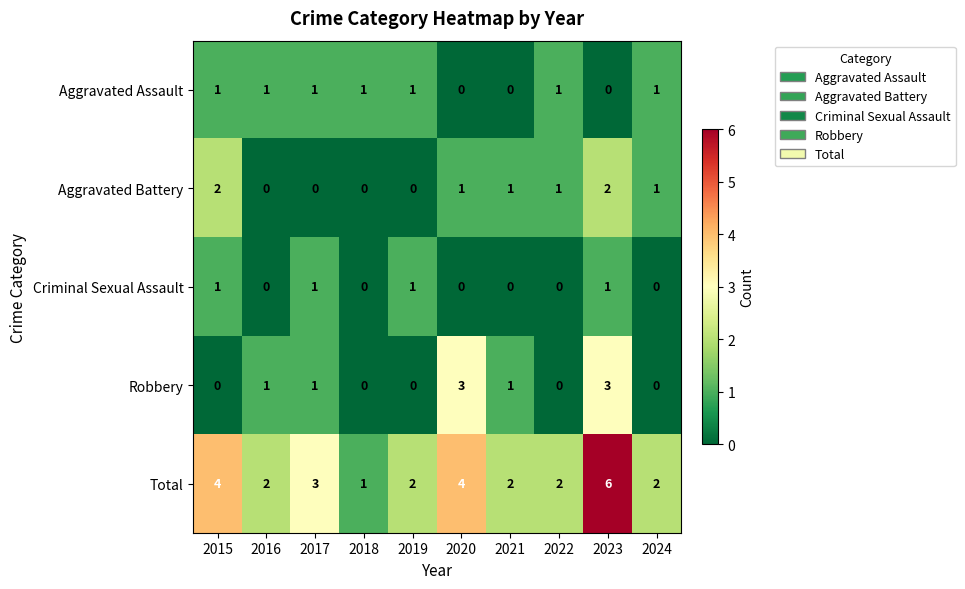

What is the sum of the Total values at 2020 and 2016?

6